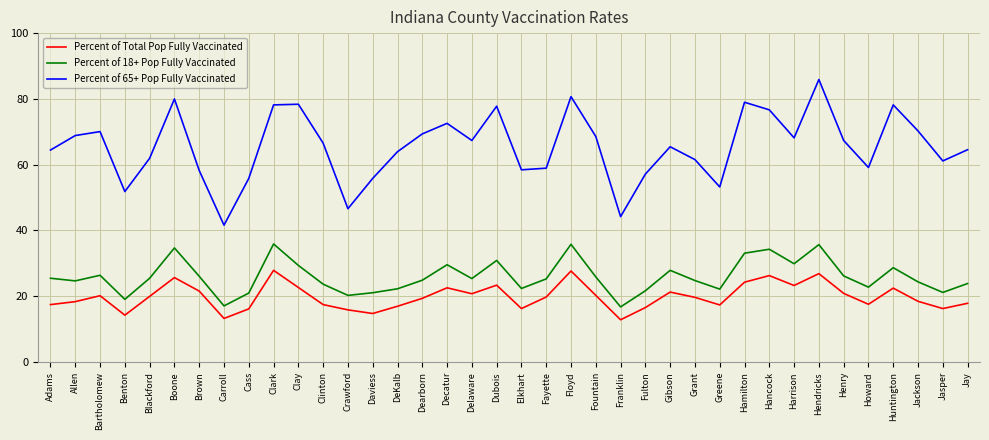

True or false: Percent of Total Pop Fully Vaccinated and Percent of 65+ Pop Fully Vaccinated cross at least once.

False